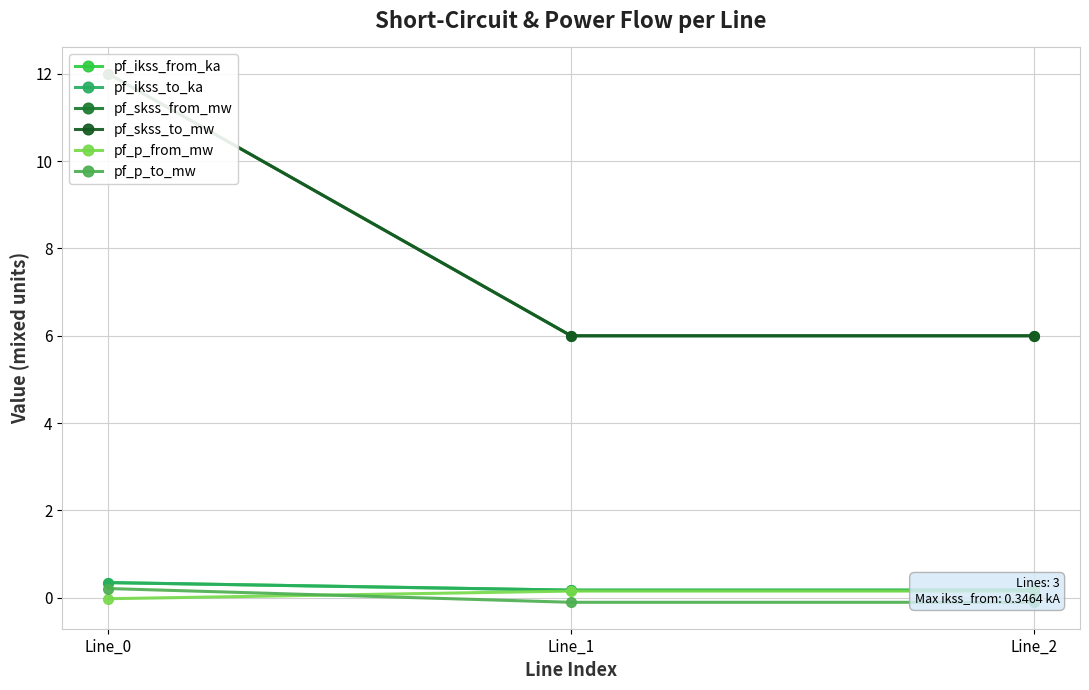

What is the highest value of the pf_p_to_mw series?

0.2